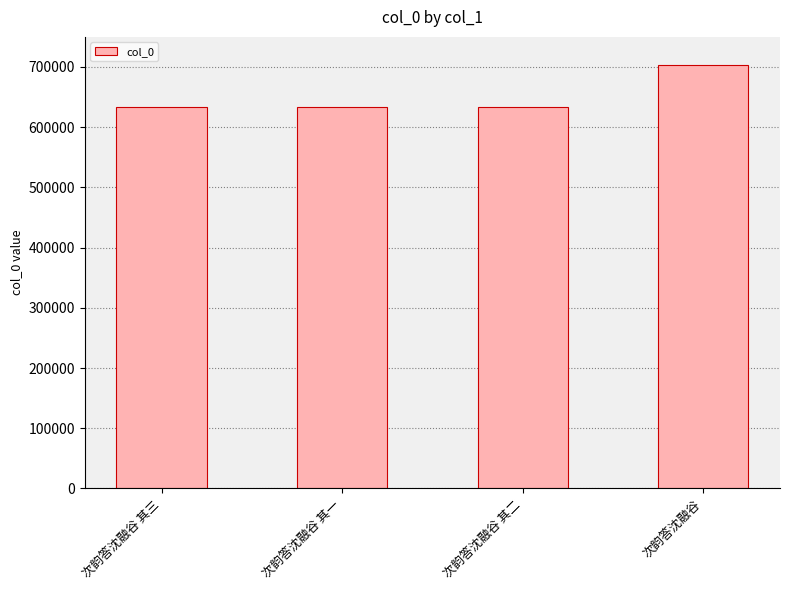

What is the label of the 1st bar from the right?

次韵答沈融谷